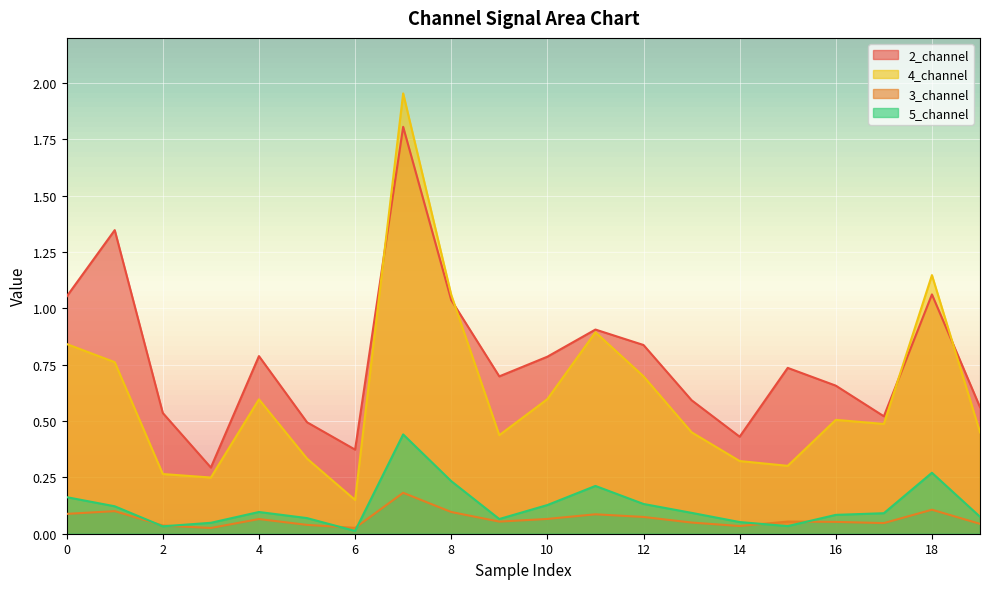

Which label corresponds to the largest value in the chart?

7